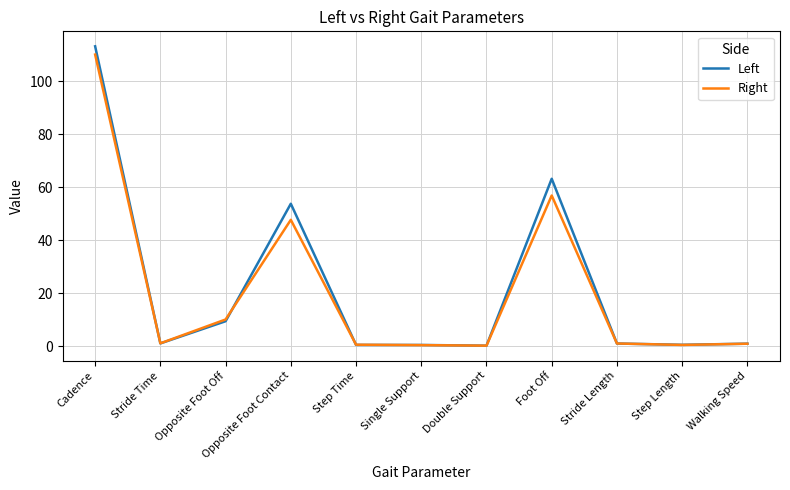

What position from the right is Cadence?

11